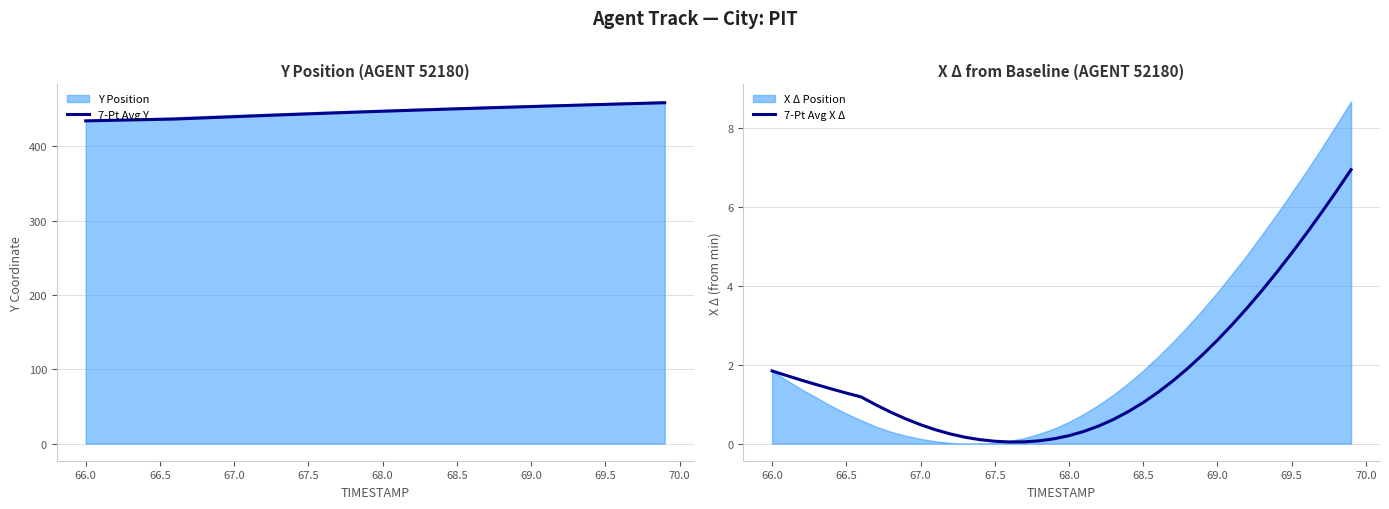

True or false: 7-Pt Avg Y has a value of 453.7 at 69.0.

True